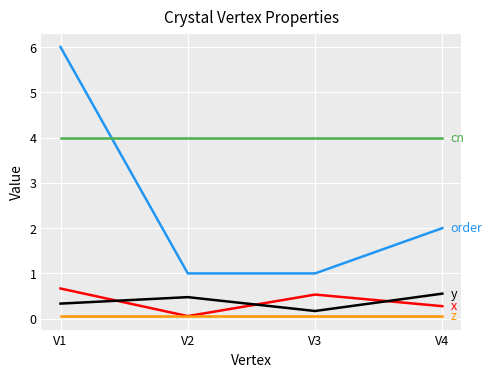

What is the maximum value shown in the chart?

6.0